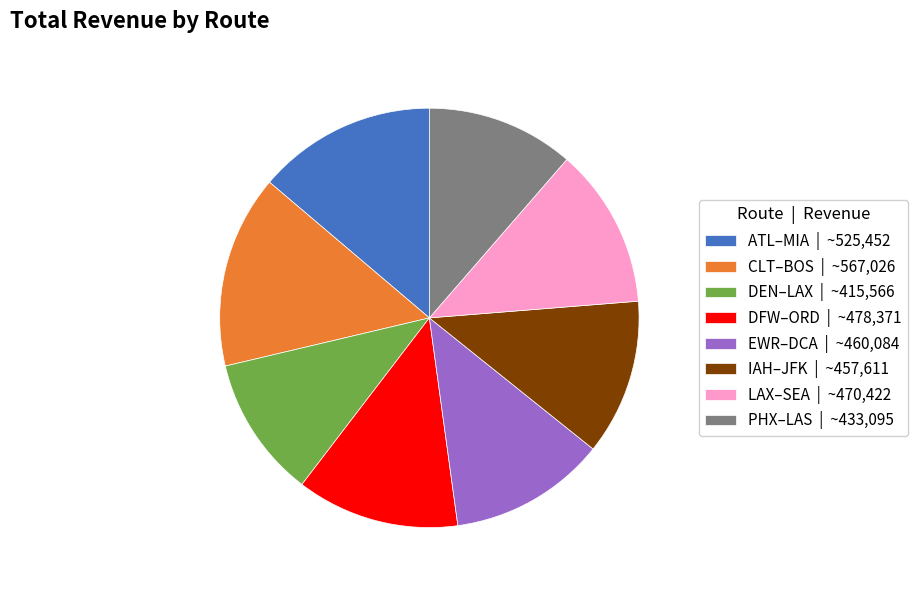

Which has a higher value, PHX–LAS | ~433,095 or IAH–JFK | ~457,611?

IAH–JFK | ~457,611